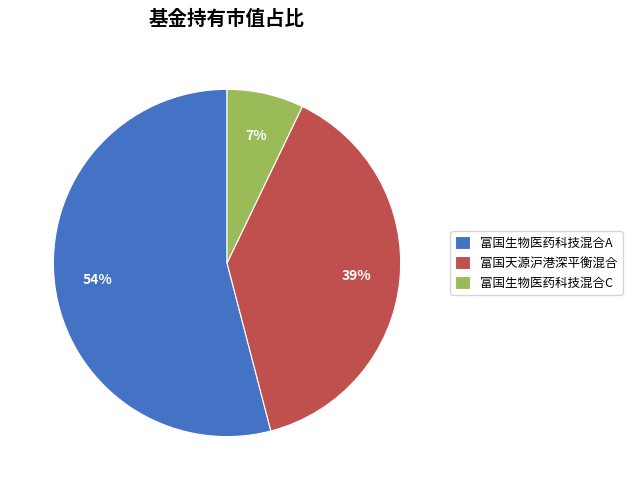

Which category accounts for the majority?

富国生物医药科技混合A